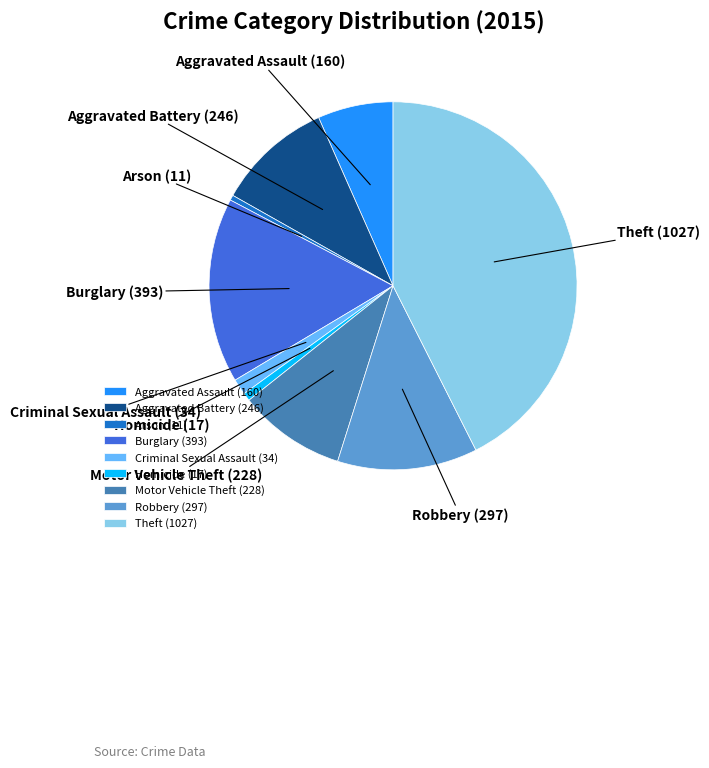

Count the number of slices in the pie.

9